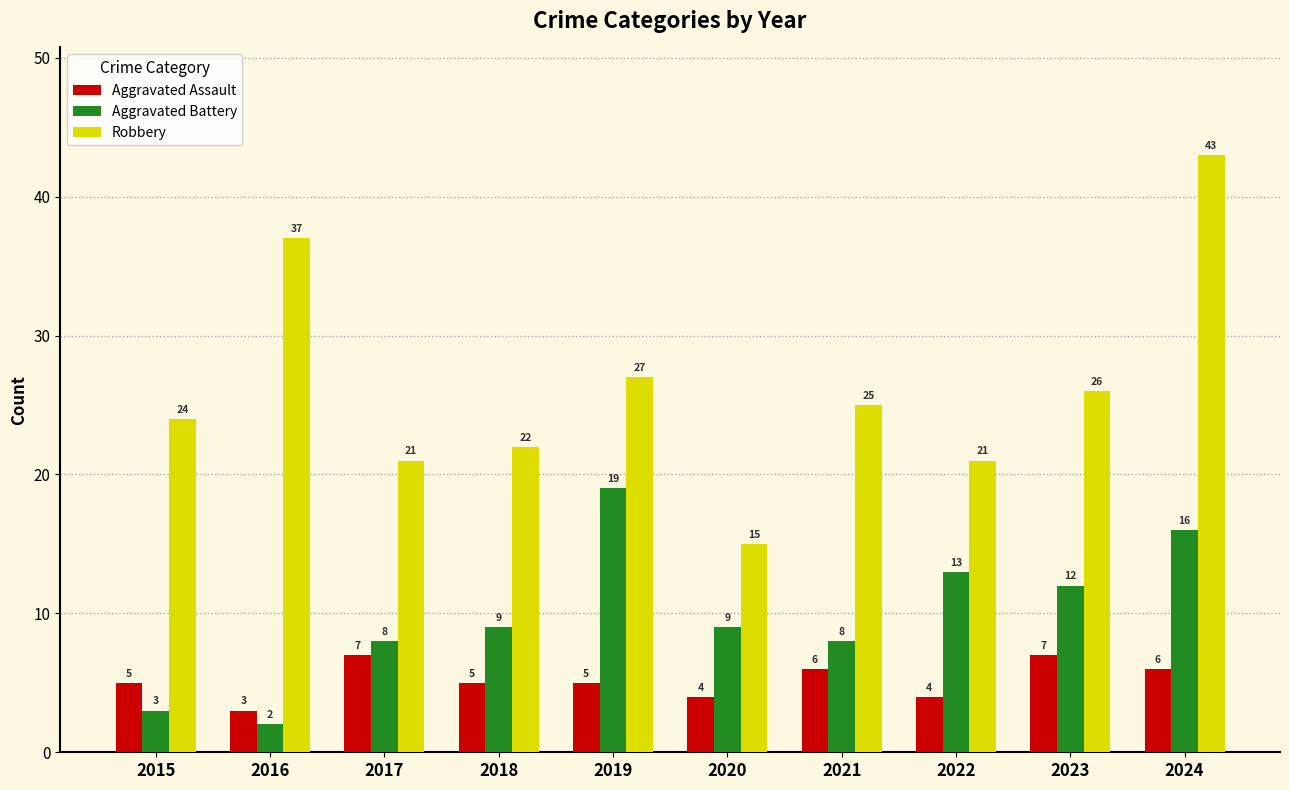

What is the total value across all series at 2018?

36